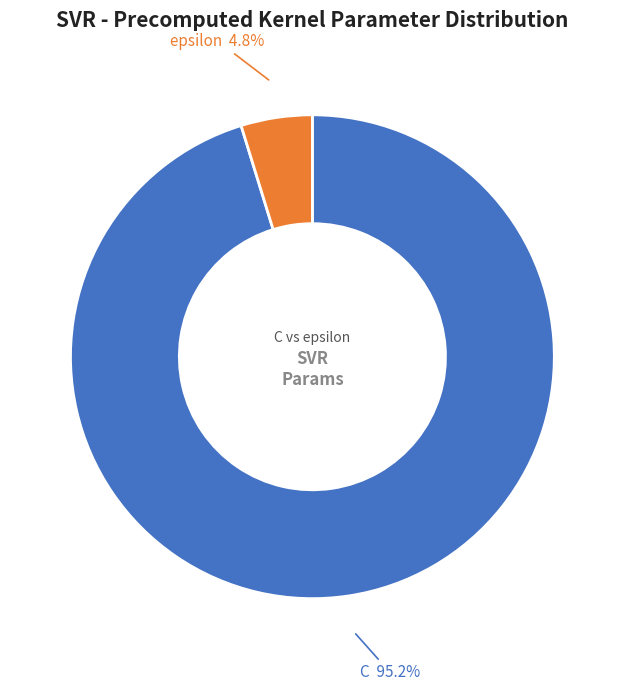

Which category has the biggest portion of the pie?

C